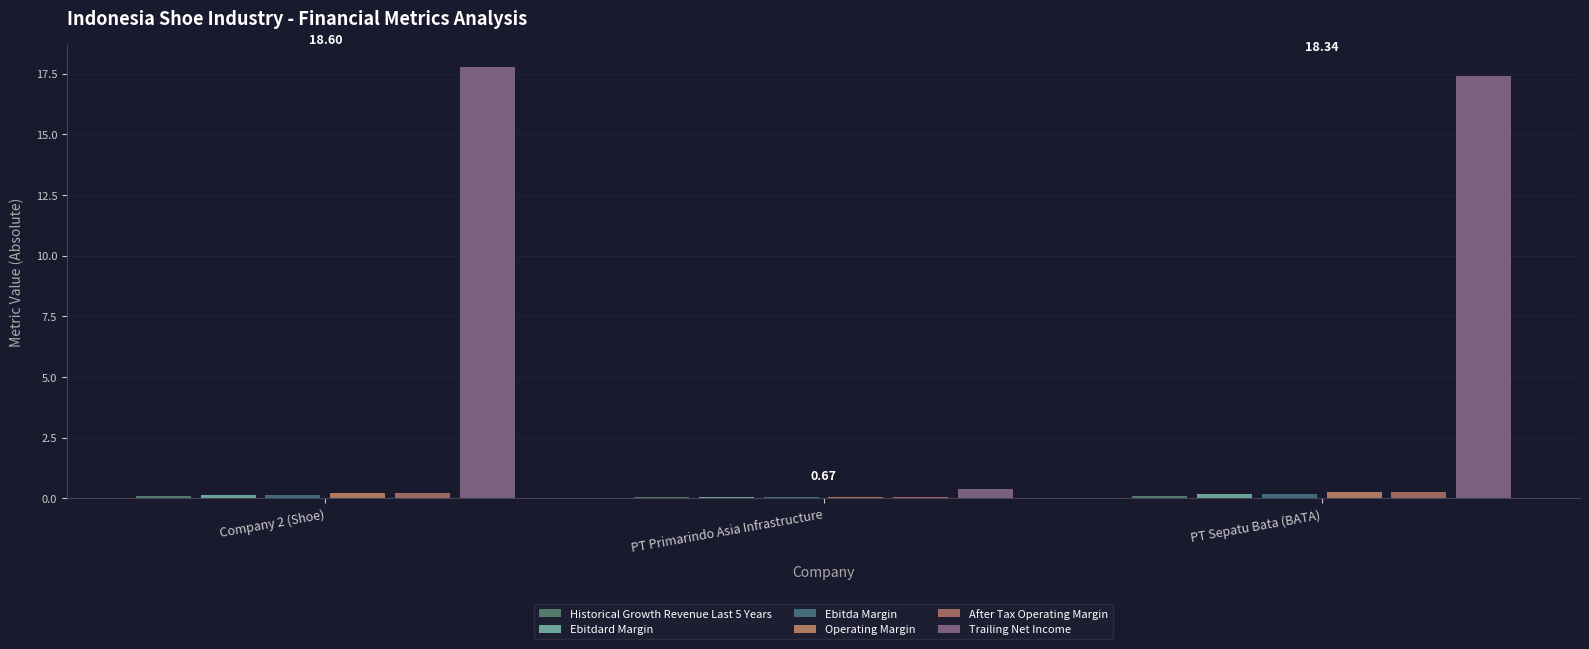

List the labels in order of Trailing Net Income value, smallest first.

PT Primarindo Asia Infrastructure, PT Sepatu Bata (BATA), Company 2 (Shoe)